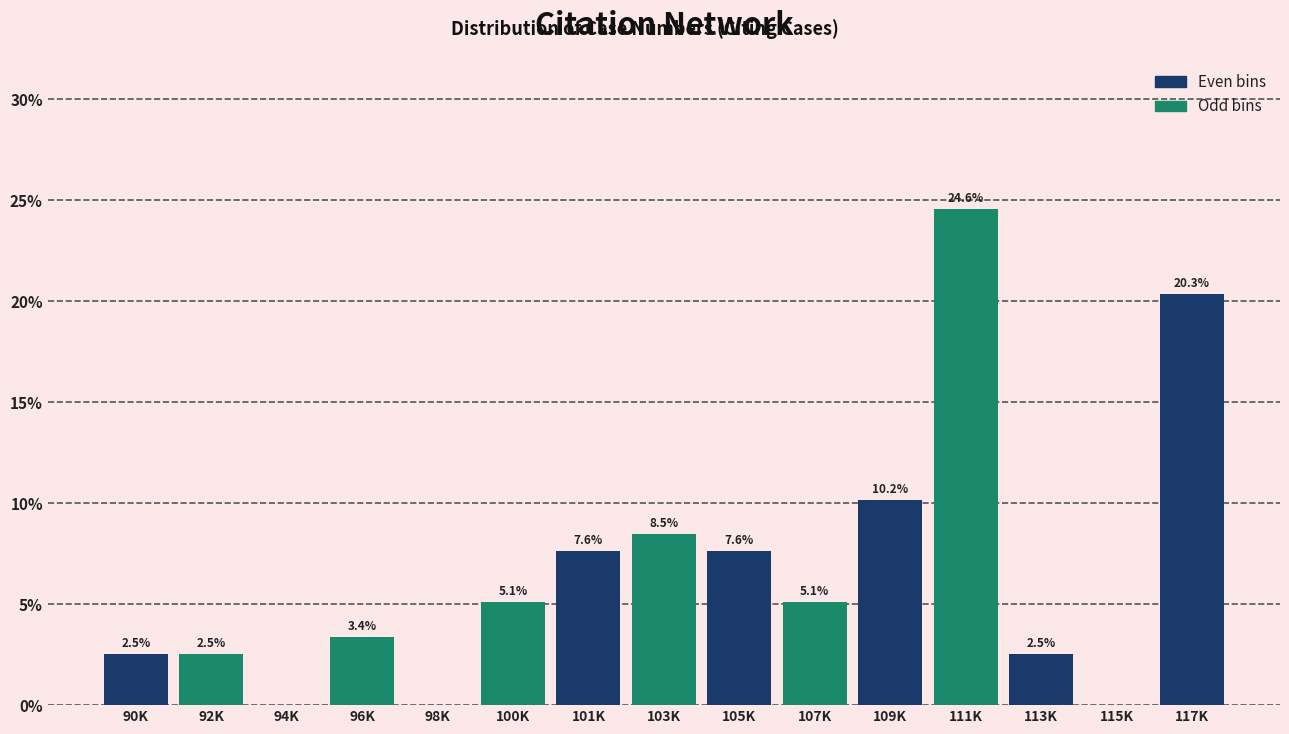

Reading right to left, transcribe all the data shown in this chart.

117K=20.3	115K=0.0	113K=2.5	111K=24.6	109K=10.2	107K=5.1	105K=7.6	103K=8.5	101K=7.6	100K=5.1	98K=0.0	96K=3.4	94K=0.0	92K=2.5	90K=2.5